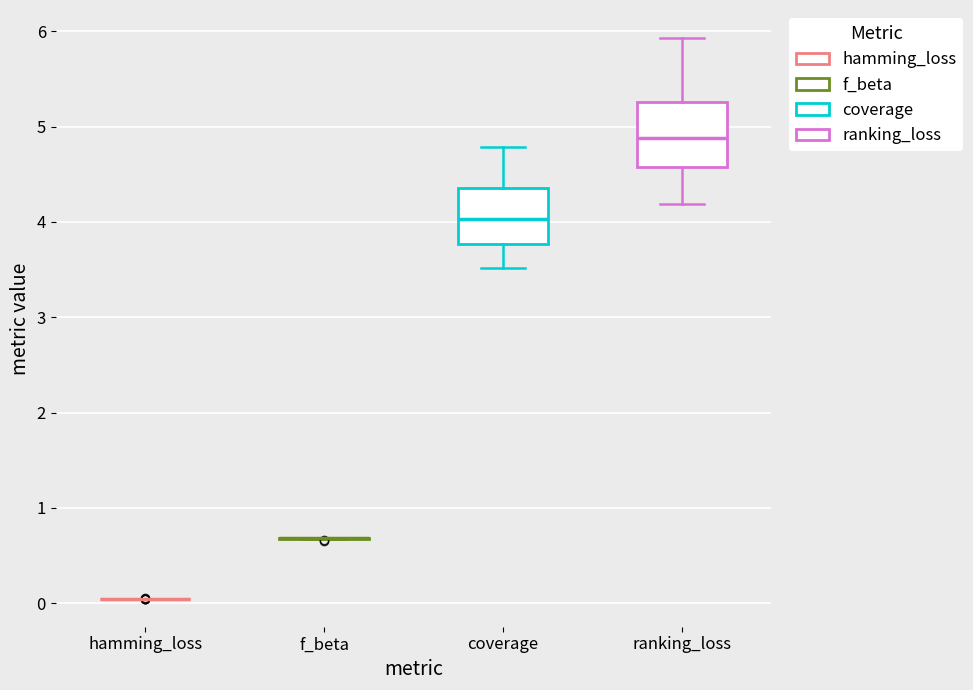

Reading left to right, read every box against the y-axis: the position of its median line, the range the box covers, and the ends of its whiskers. The values are not printed on the chart, so give them approximately, as read against the axis.

hamming_loss: box collapsed to a line at 0.0, whiskers 0.0 to 0.0
f_beta: box collapsed to a line at 0.7, whiskers 0.7 to 0.7
coverage: median 4.0, box 3.8 to 4.4, whiskers 3.5 to 4.8
ranking_loss: median 4.9, box 4.6 to 5.3, whiskers 4.2 to 5.9